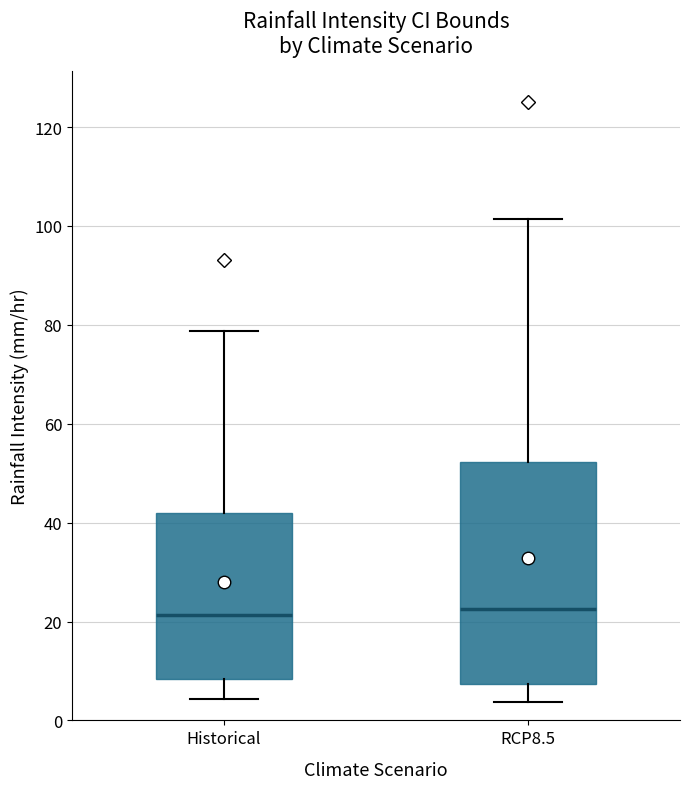

Which box is the tallest, from its lower edge to its upper edge?

RCP8.5